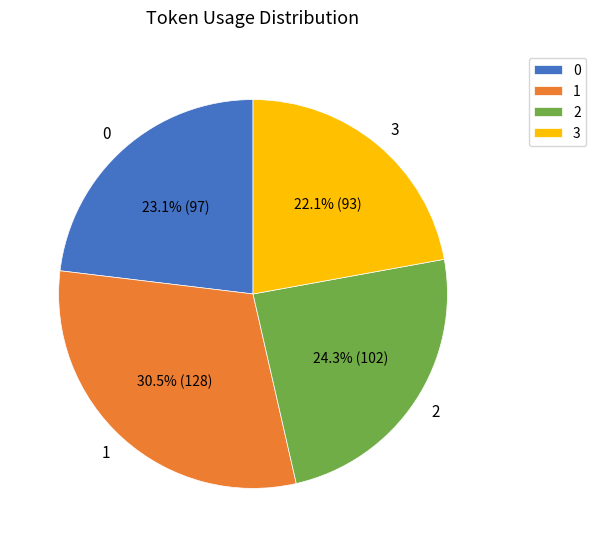

Is there any slice that represents more than half of the pie?

No